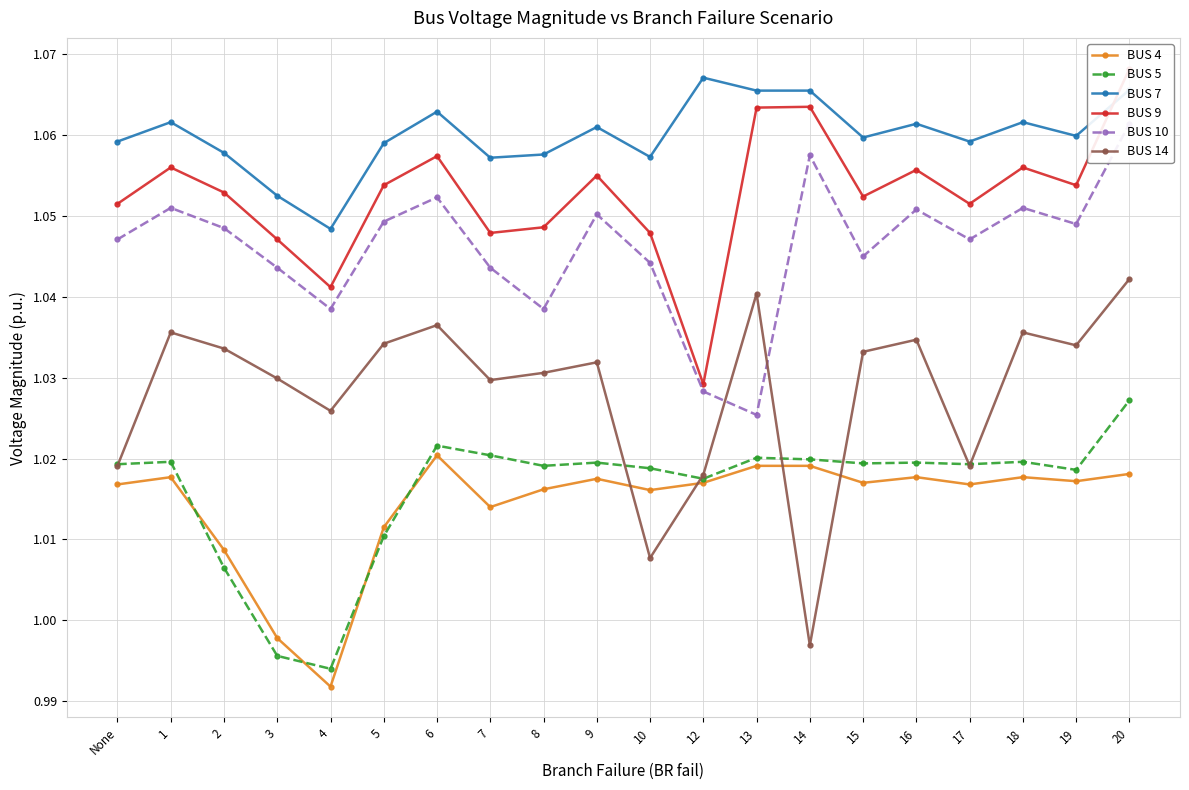

What is the difference between the highest and lowest values at 12?

0.1